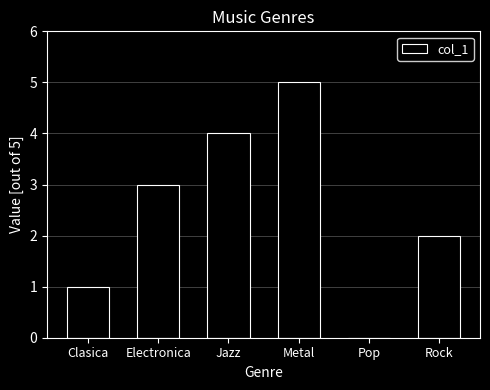

What is the sum of the values at Pop and Metal?

5